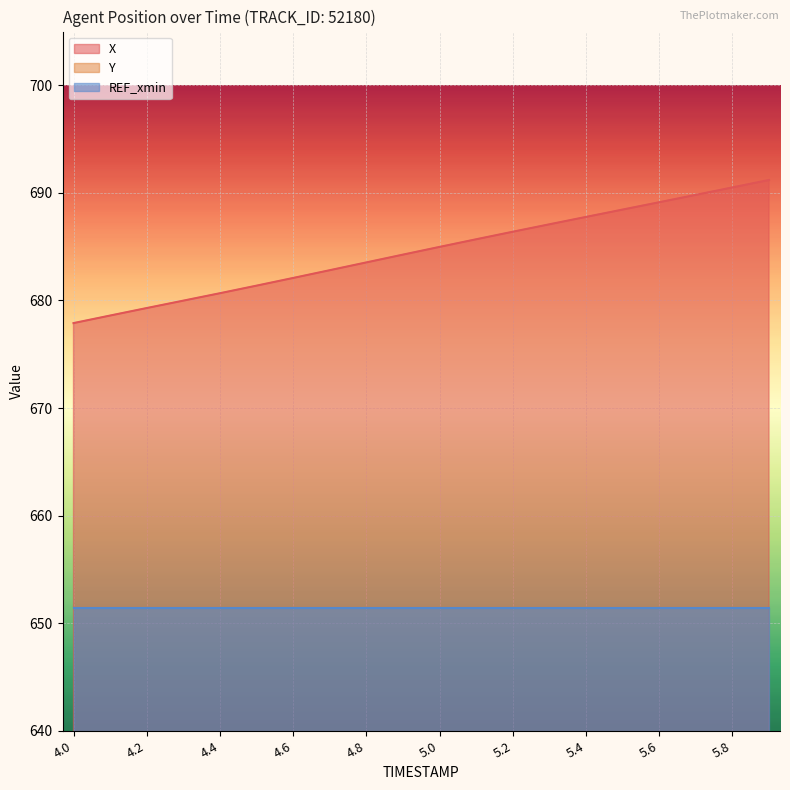

How many values in the Y series exceed 194?

13